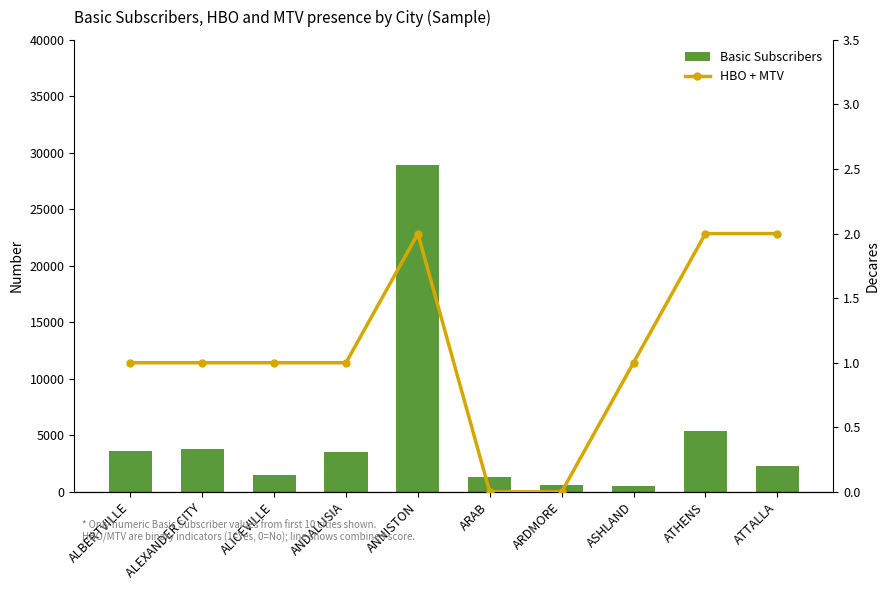

Reading left to right, extract all data points from this chart.

Basic Subscribers: ALBERTVILLE=3622	ALEXANDER CITY=3822	ALICEVILLE=1522	ANDALUSIA=3560	ANNISTON=28911	ARAB=1325	ARDMORE=589	ASHLAND=502	ATHENS=5400	ATTALLA=2278
HBO + MTV: ALBERTVILLE=1	ALEXANDER CITY=1	ALICEVILLE=1	ANDALUSIA=1	ANNISTON=2	ARAB=0	ARDMORE=0	ASHLAND=1	ATHENS=2	ATTALLA=2